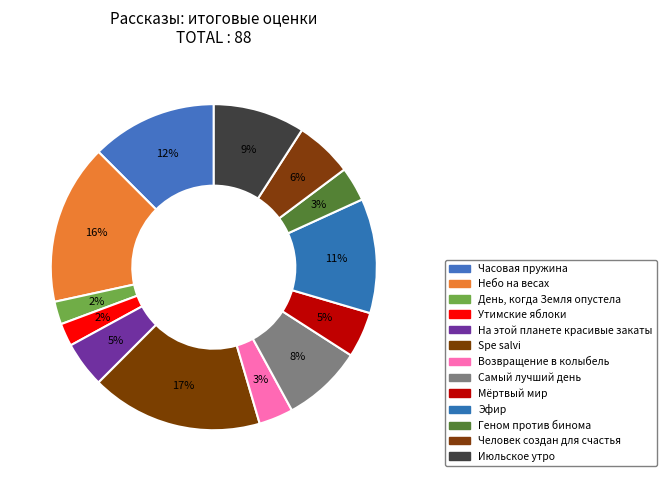

What percentage is the Июльское утро slice, to the nearest percent?

9%